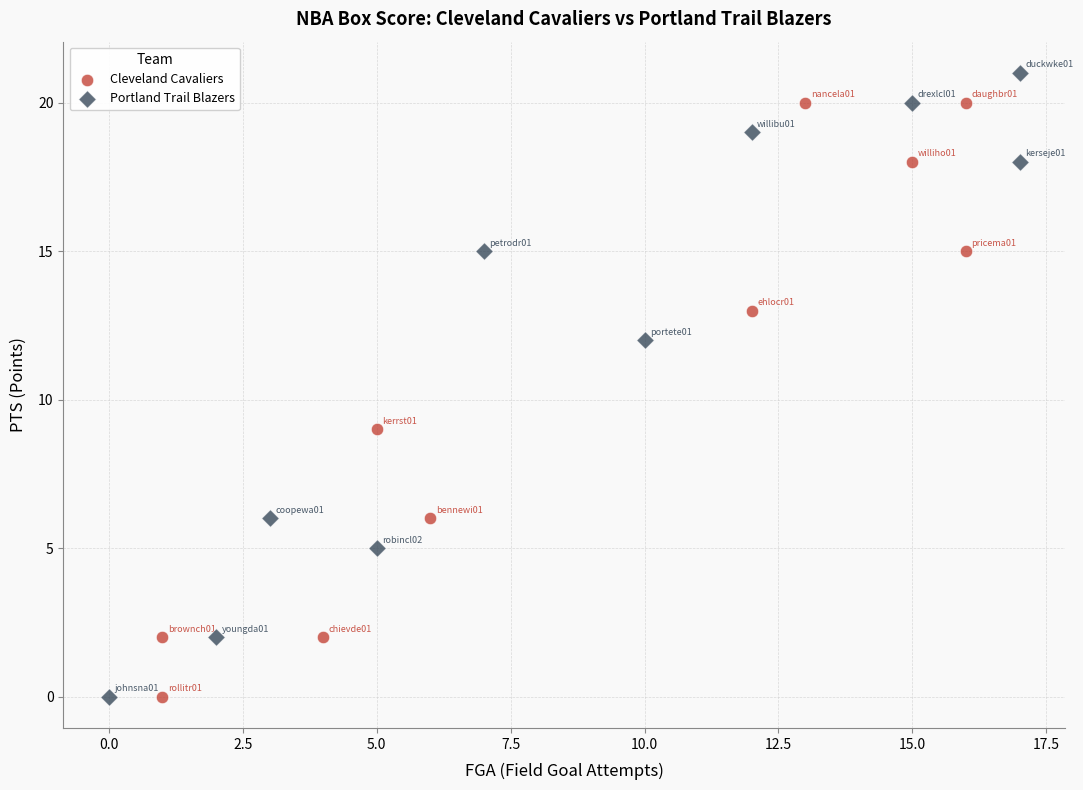

Which series has the widest spread of Y values?

Portland Trail Blazers